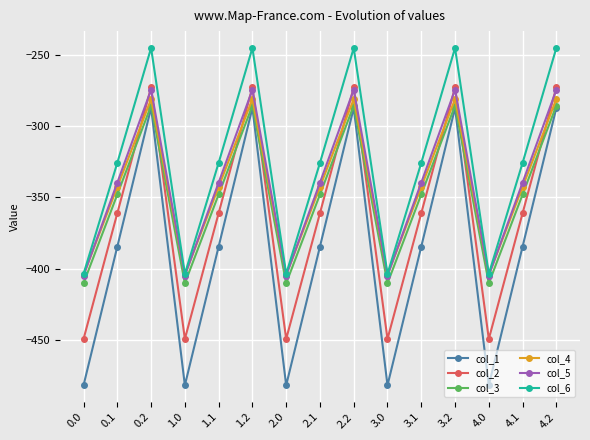

Is the value of col_2 at 3.1 greater than the value of col_6 at 4.0?

Yes